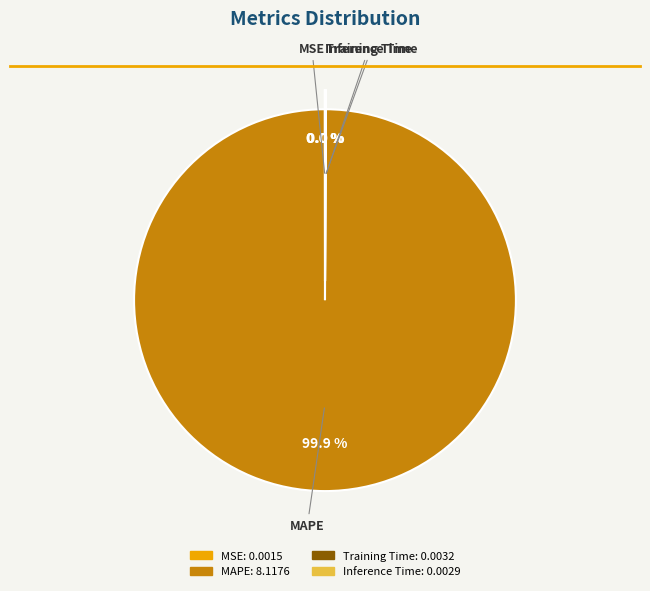

The MAPE slice represents 93% of the pie. True or false?

False